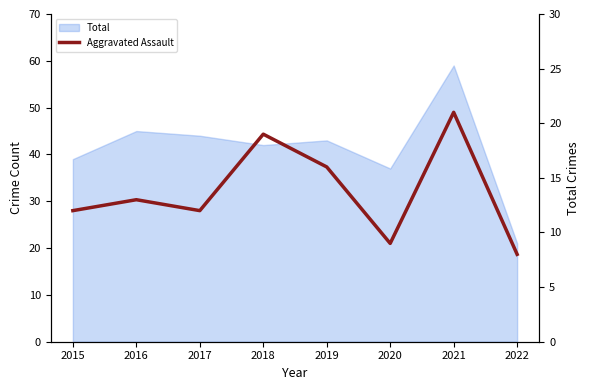

Reading left to right, extract all data points from this chart.

2015=12	2016=13	2017=12	2018=19	2019=16	2020=9	2021=21	2022=8